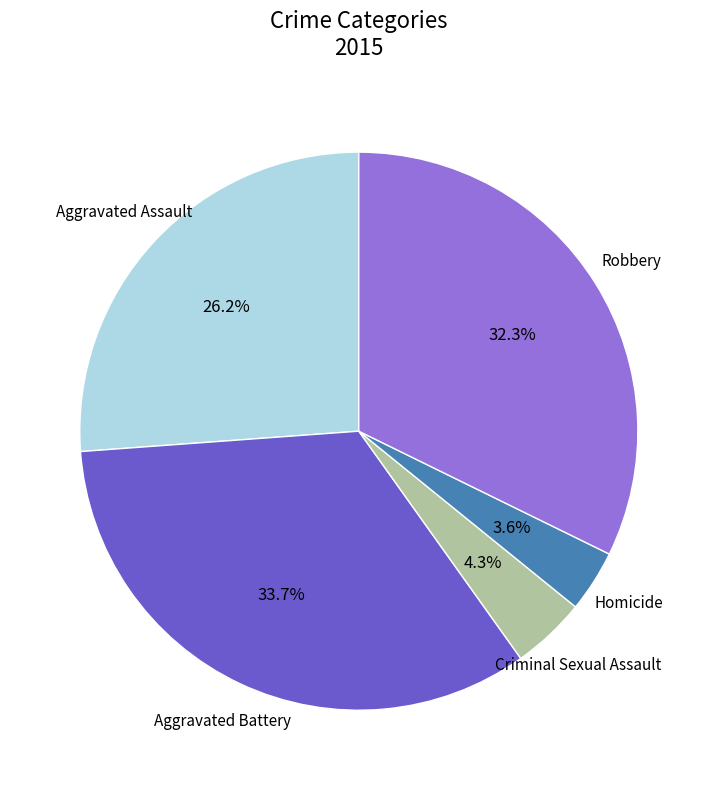

To the nearest percent, what is the average slice percentage?

20%